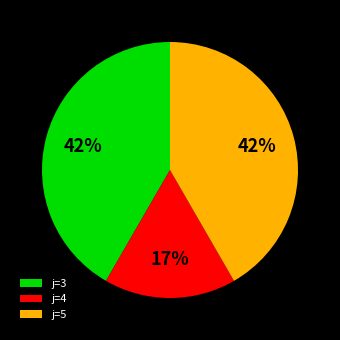

What is the smallest slice in the pie chart?

j=4